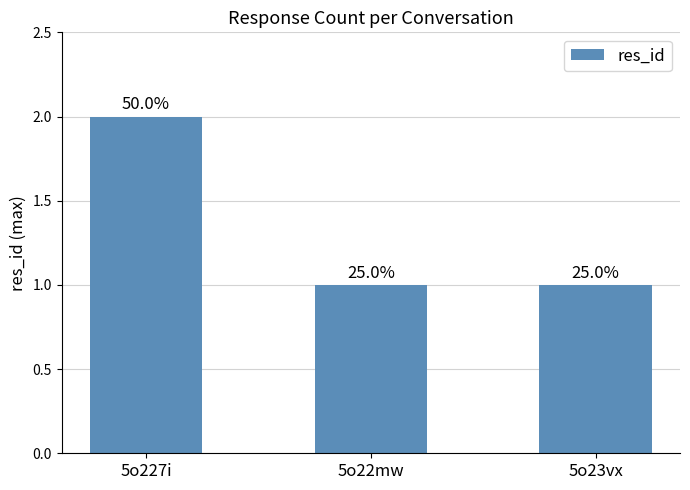

What is the value of the 3rd bar from the left?

1